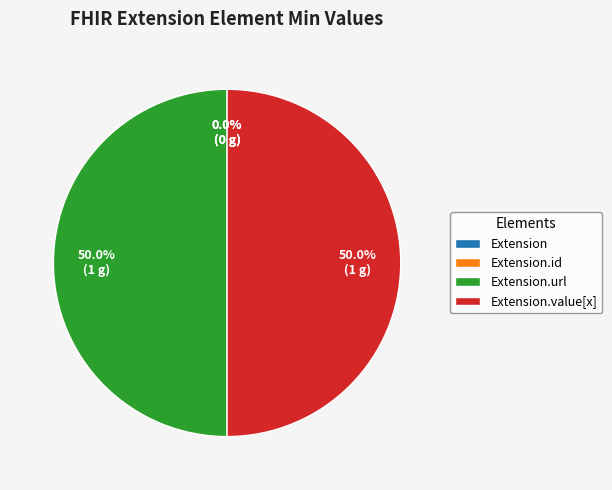

Which slice is the smallest?

Extension